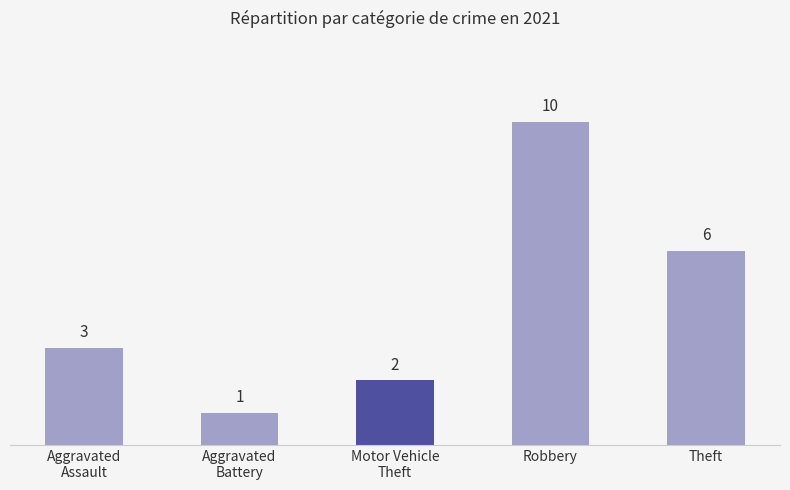

Count the values in the range 2 to 6.

3